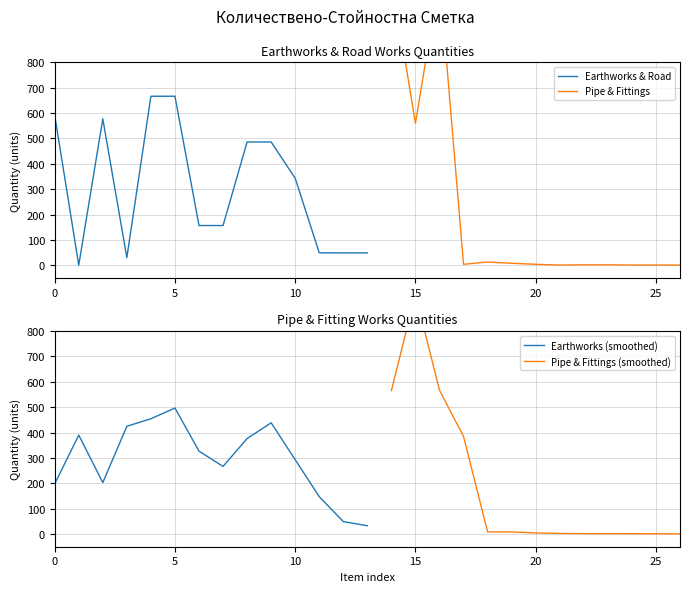

True or false: Item No. (scaled) has a value of 2.6 at 4.

False